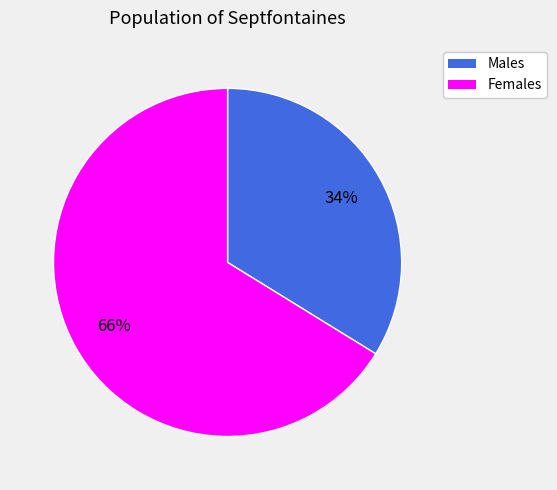

To the nearest percent, what is the average slice percentage?

50%